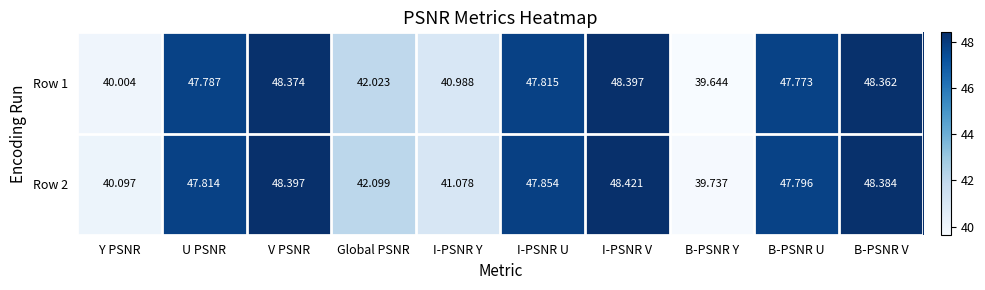

List the labels in order of Row 2 value, smallest first.

B-PSNR Y, Y PSNR, I-PSNR Y, Global PSNR, B-PSNR U, U PSNR, I-PSNR U, B-PSNR V, V PSNR, I-PSNR V